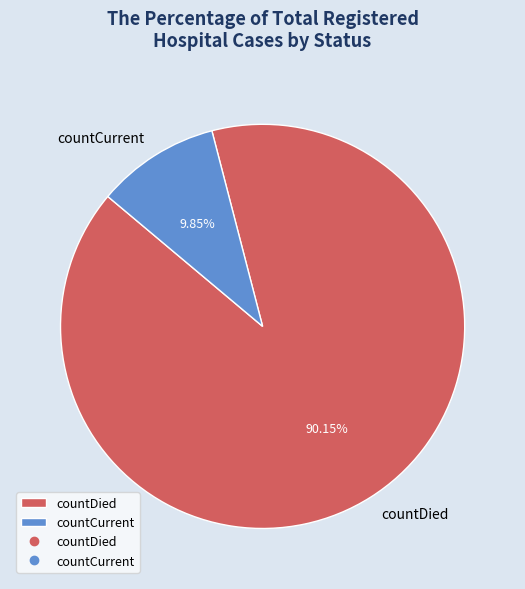

Does any single category account for the majority?

Yes